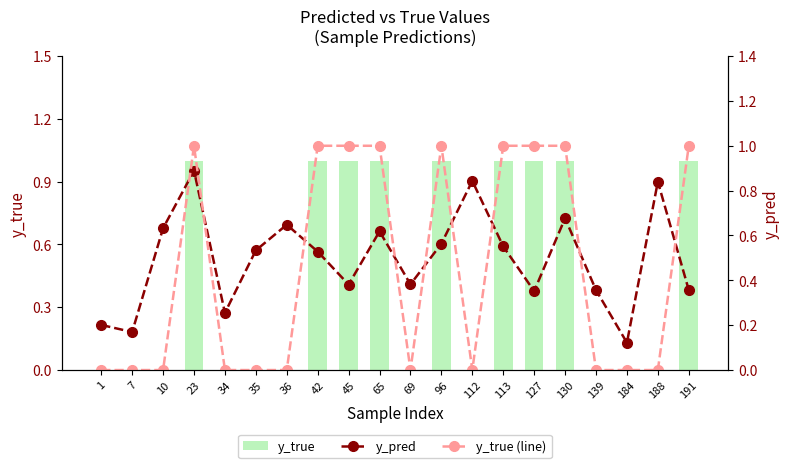

Which series has the widest spread of values?

y_true